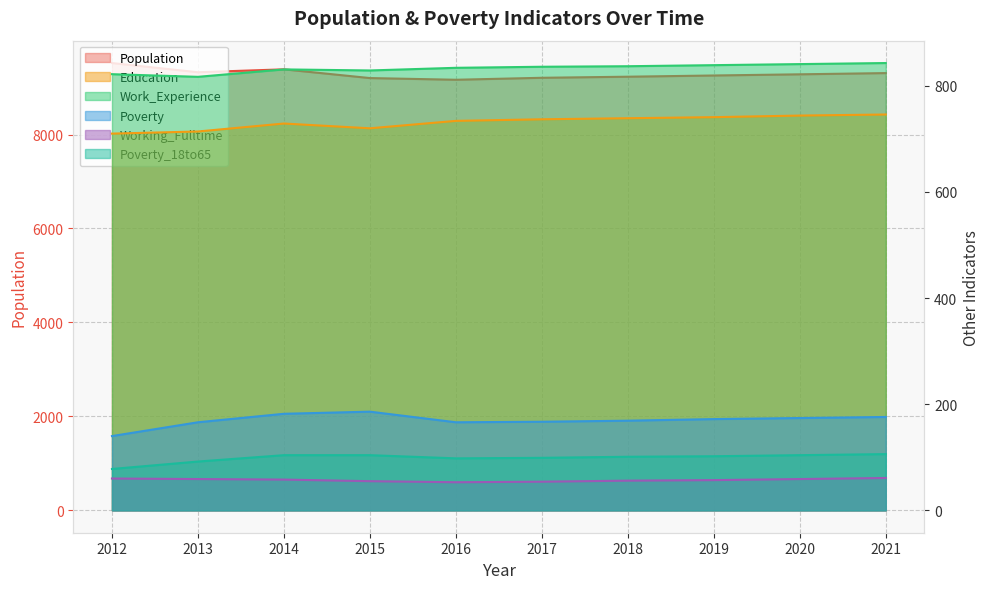

At which category is the sum across all series the highest?

2012